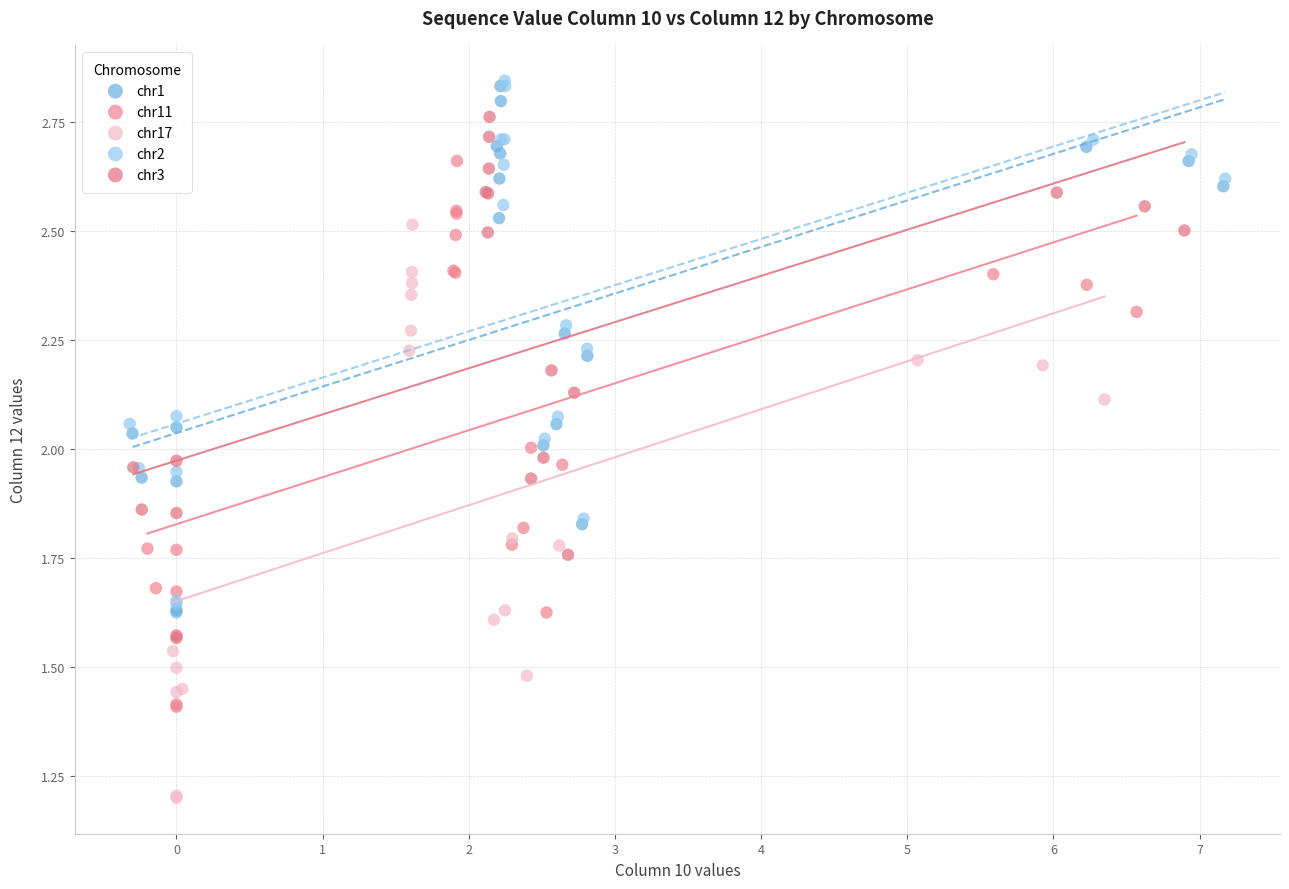

Which series has the largest Y range (max minus min)?

chr17